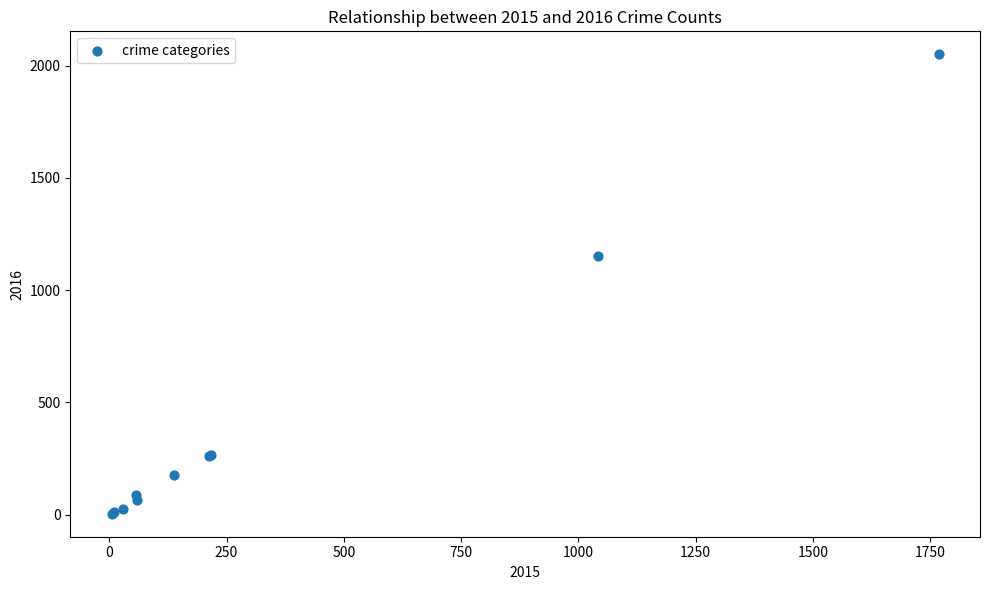

What Y value in the scatter plot is closest to 1027?

1151